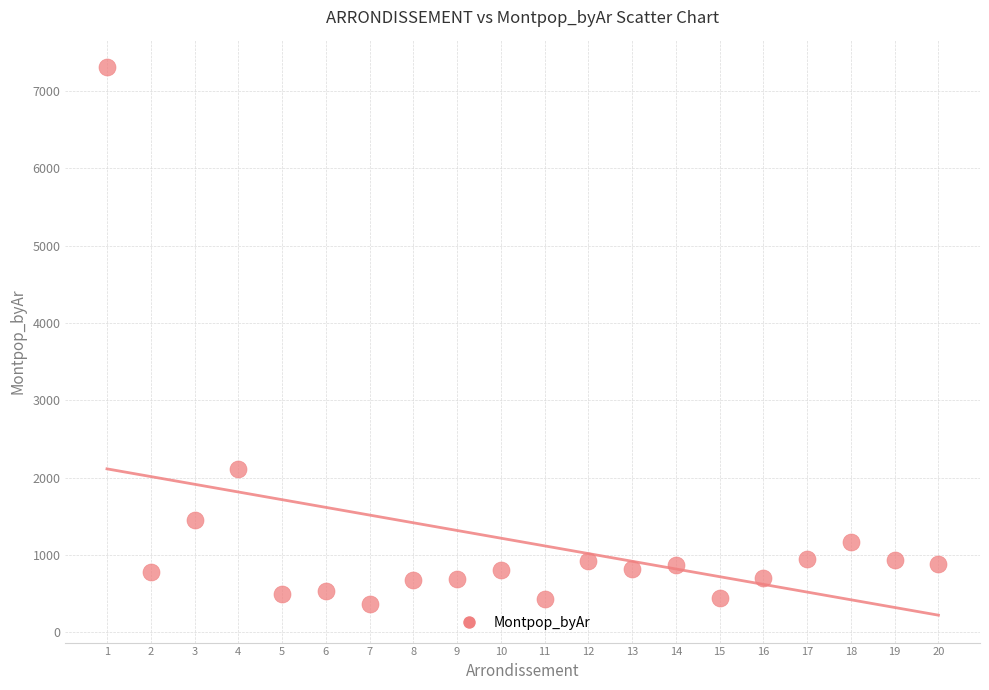

What Y value in the scatter plot is closest to 3836?

2113.5